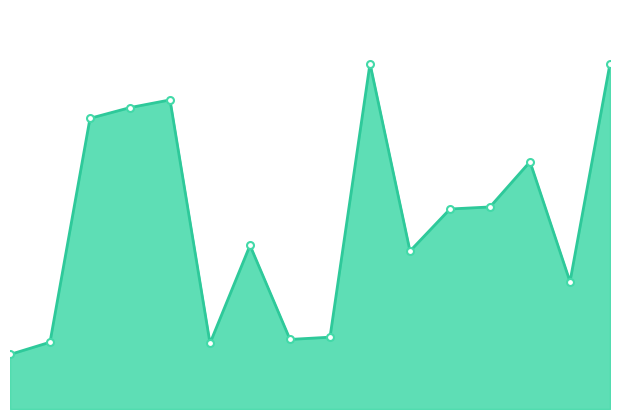

True or false: there are more than 2 points higher than both neighbors.

True